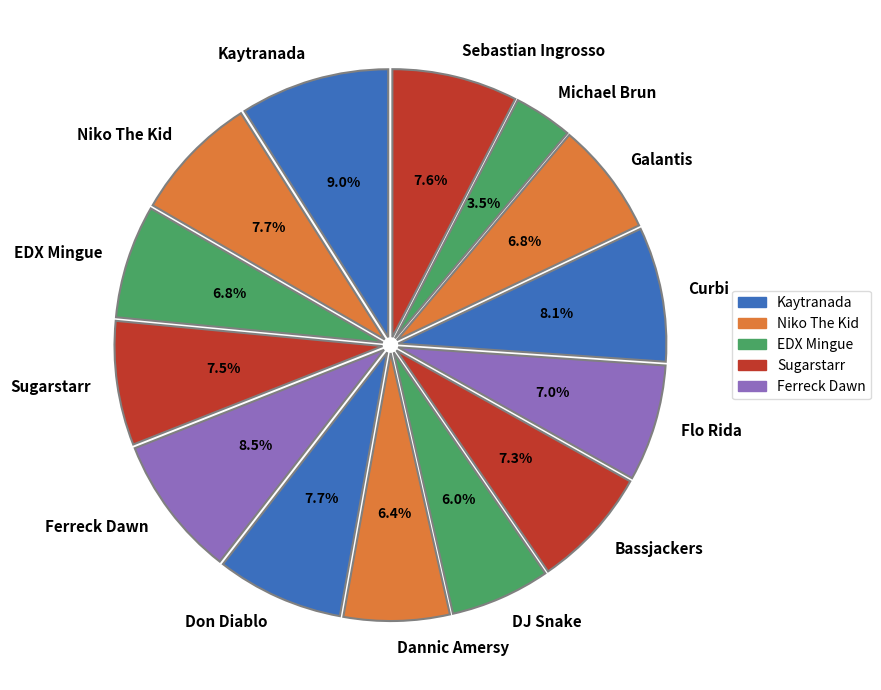

Which category has the smallest portion of the pie?

Michael Brun